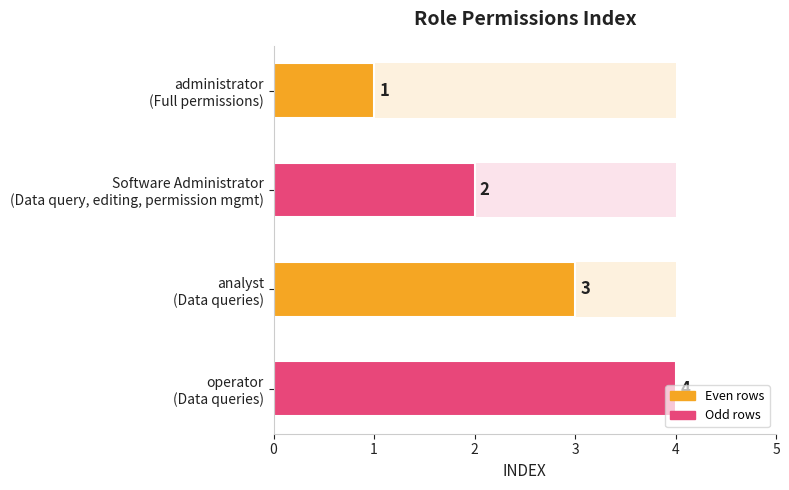

How many data points are less than 3?

2